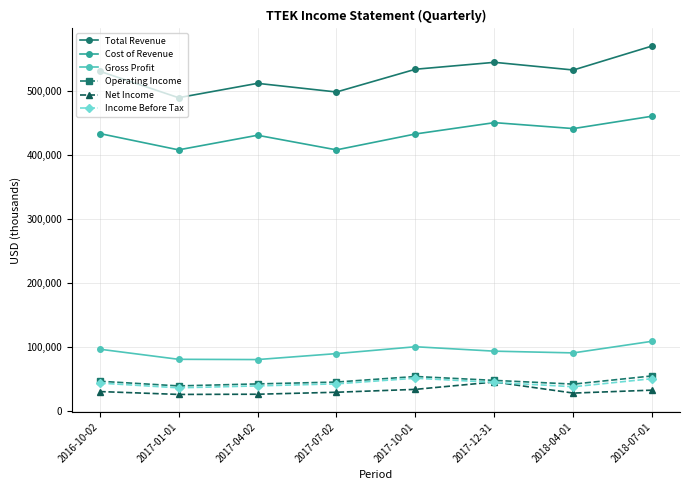

At which category does Gross Profit reach its first local peak?

2017-10-01